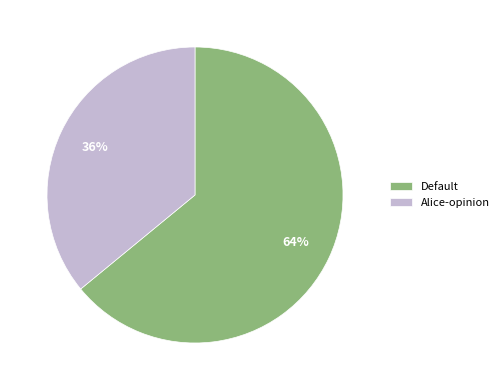

Is it true that Default is 64% of the pie?

True